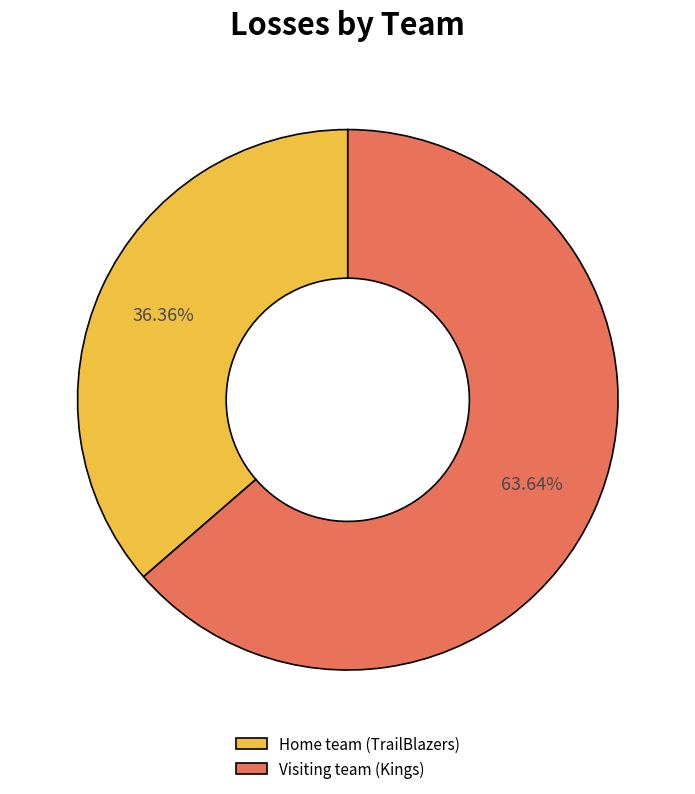

Do Visiting team (Kings) and Home team (TrailBlazers) together represent more than half of the pie?

Yes